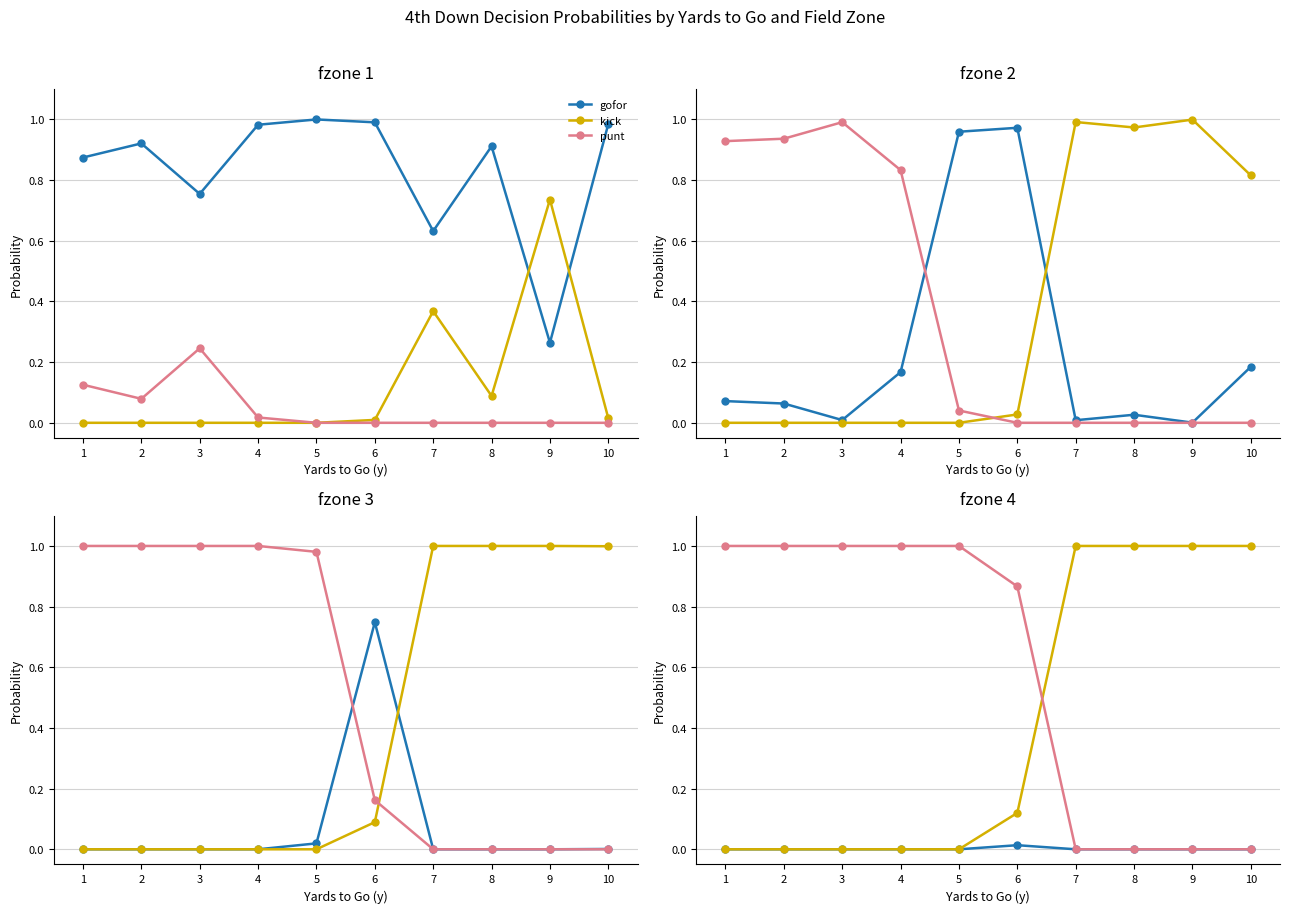

Is it true that punt equals 0.5 at 8?

False